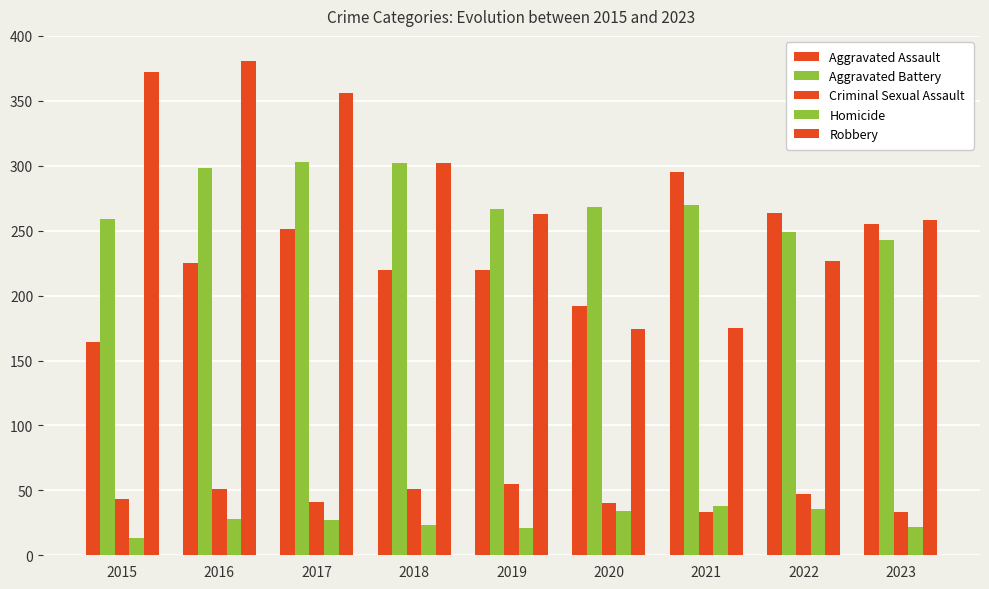

What is the sum of the Criminal Sexual Assault values at 2017 and 2015?

84